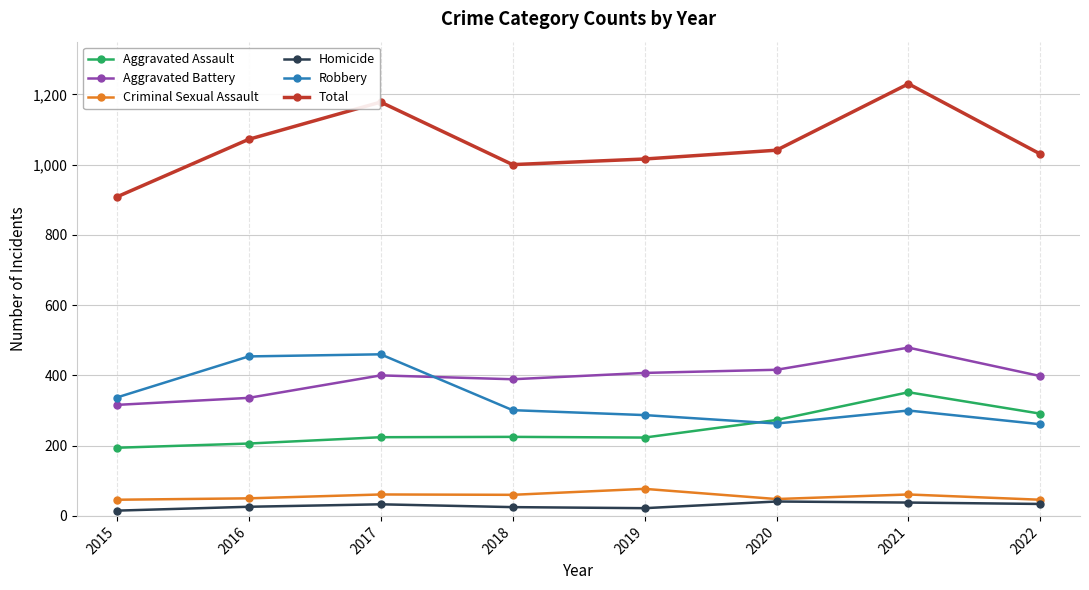

True or false: Homicide and Robbery cross at least once.

False